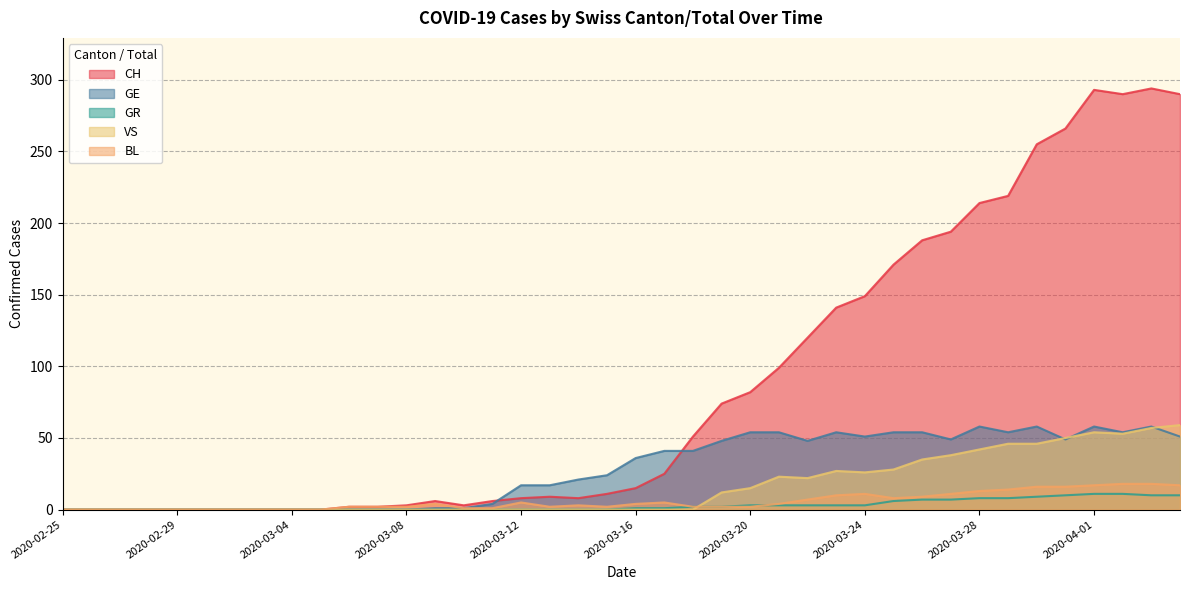

At how many categories does at least one series exceed 284?

4